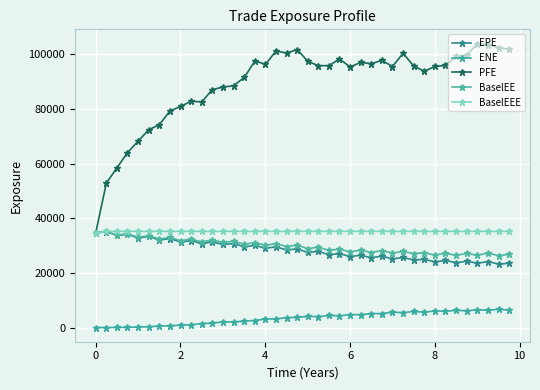

True or false: PFE and BaselEEE cross at least once.

False